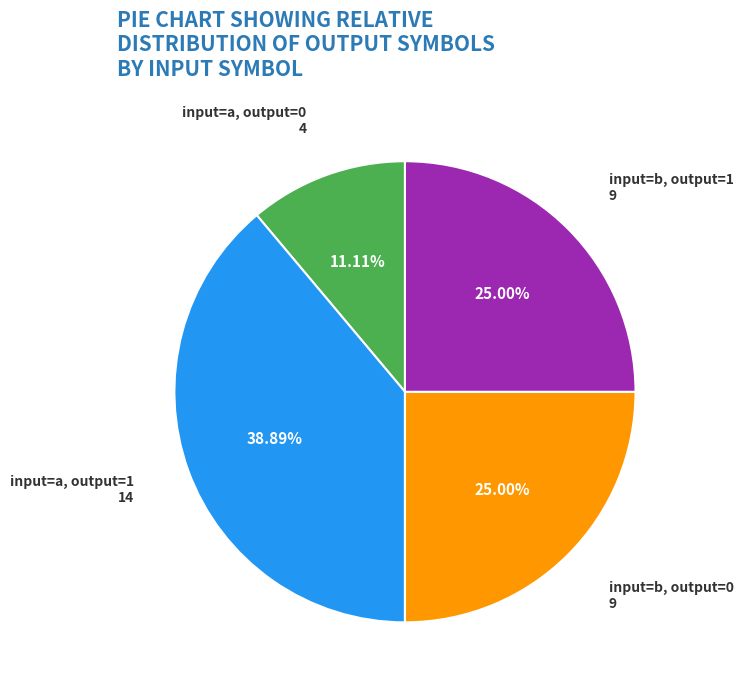

Is the sum of input=a, output=0 and input=b, output=0 greater than half?

No